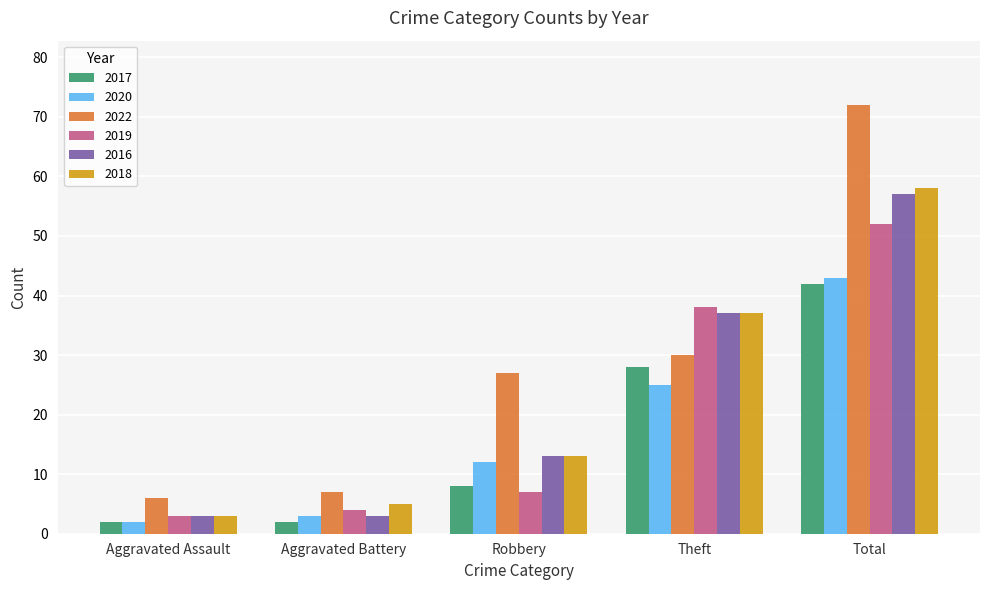

What is the maximum value for 2018?

58